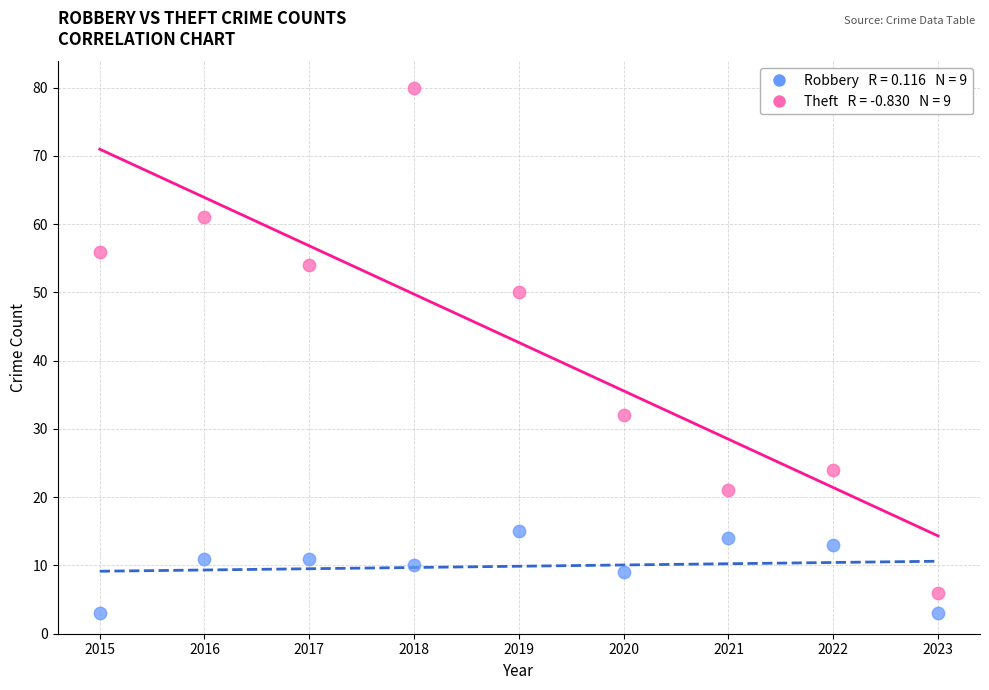

Across all data points, what is the range of Y values (max minus min)?

77